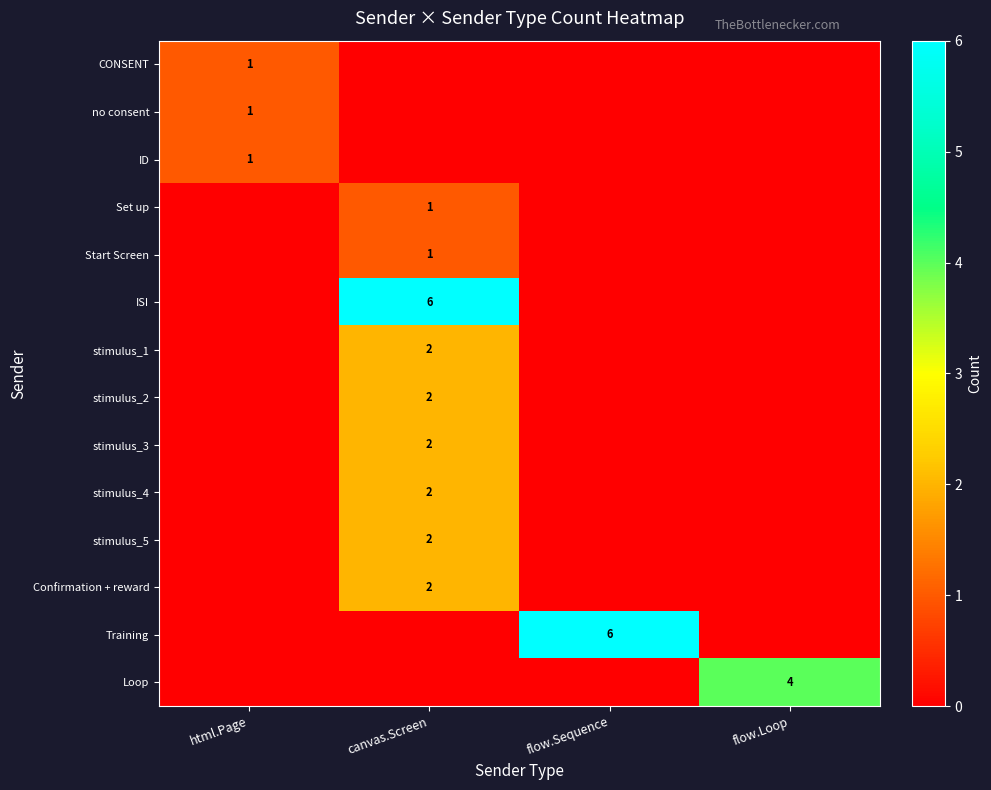

True or false: Loop has a value of 6 at flow.Loop.

False